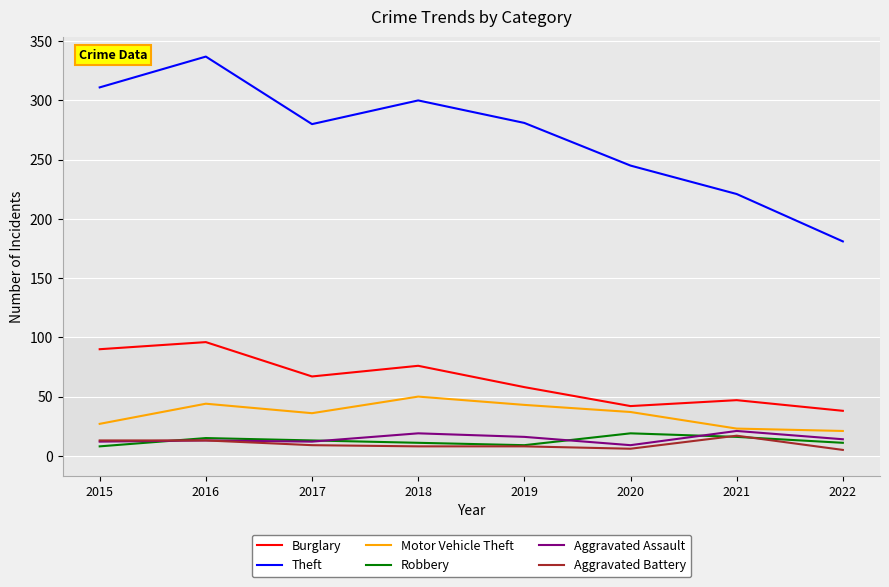

True or false: Aggravated Assault and Burglary cross at least once.

False